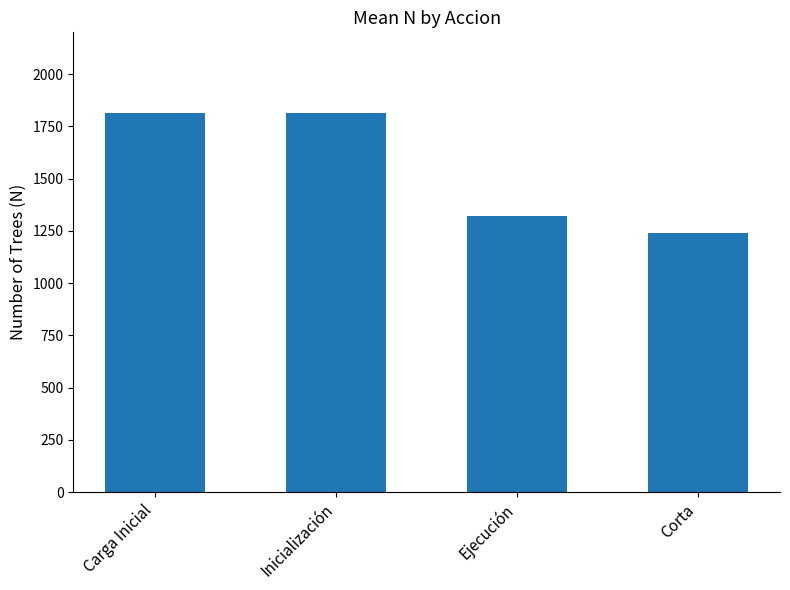

What is the maximum value shown in the chart?

1814.4